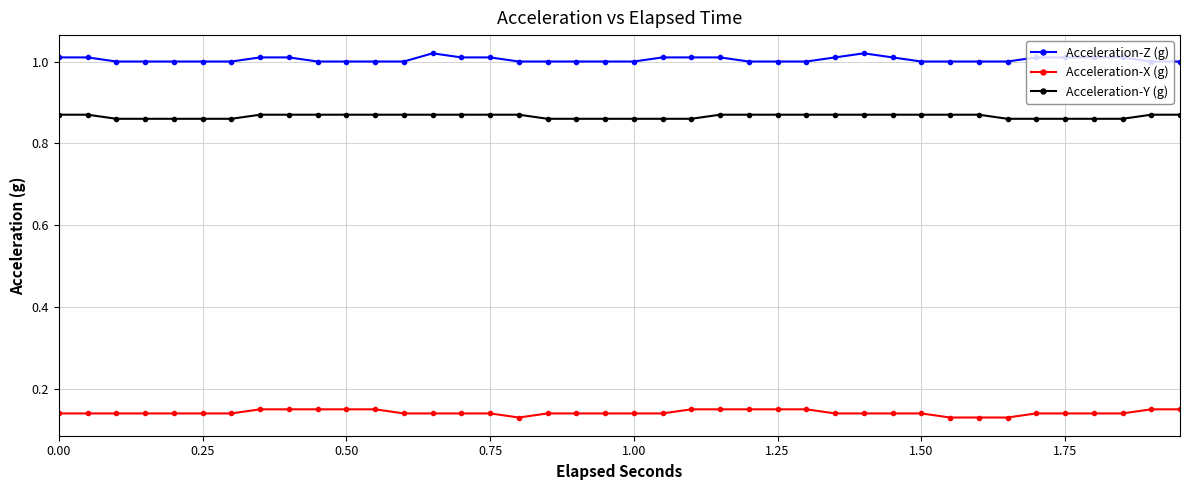

How many lines are shown in the chart?

3